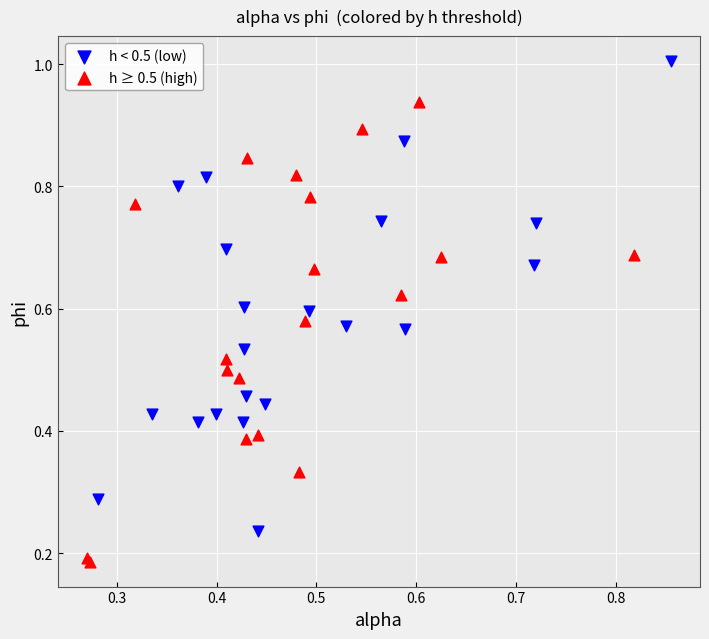

What are all the series names shown in the legend?

h < 0.5 (low), h ≥ 0.5 (high)